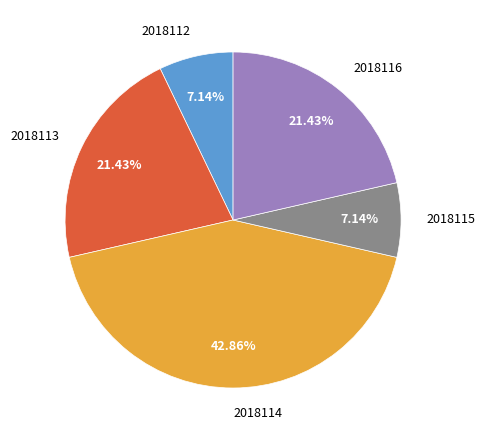

Count the number of slices in the pie.

5